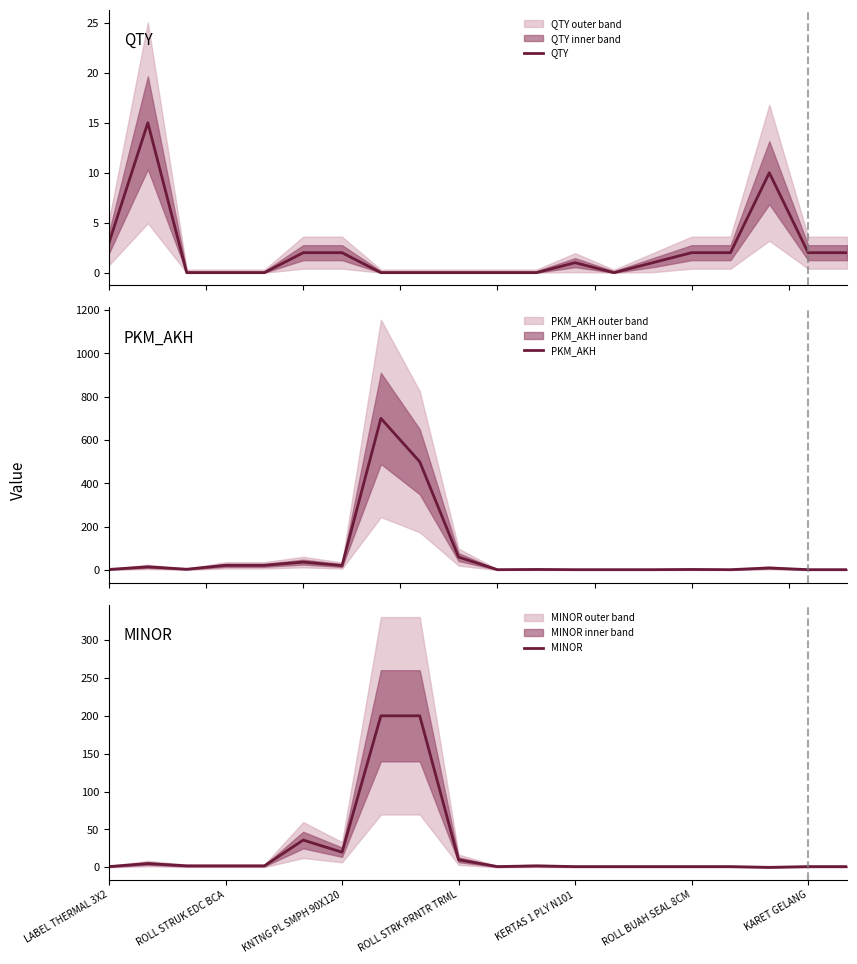

At 10, list the series in order from smallest to largest.

QTY, MINOR, PKM_AKH